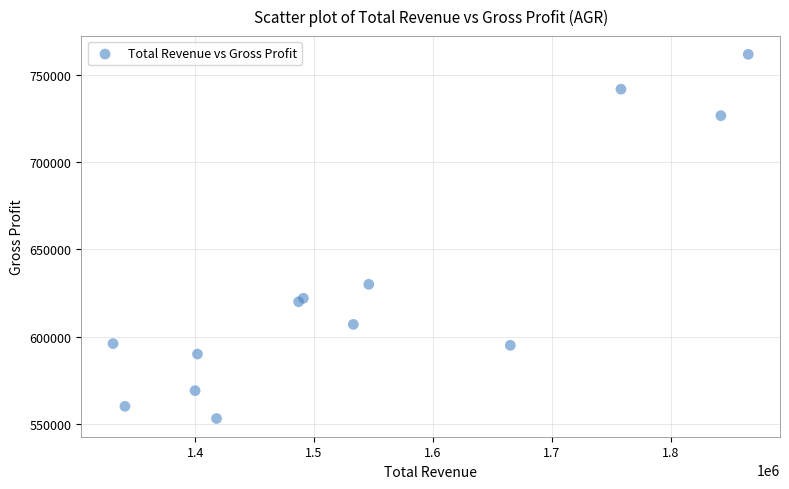

What Y value in the scatter plot is closest to 657500?

630000